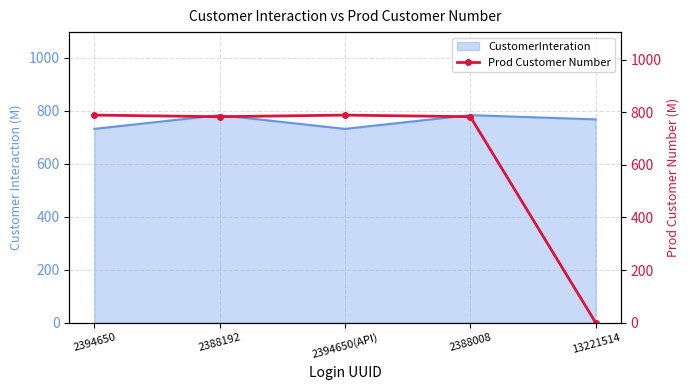

What is the value of the 1st point from the left?

789.5